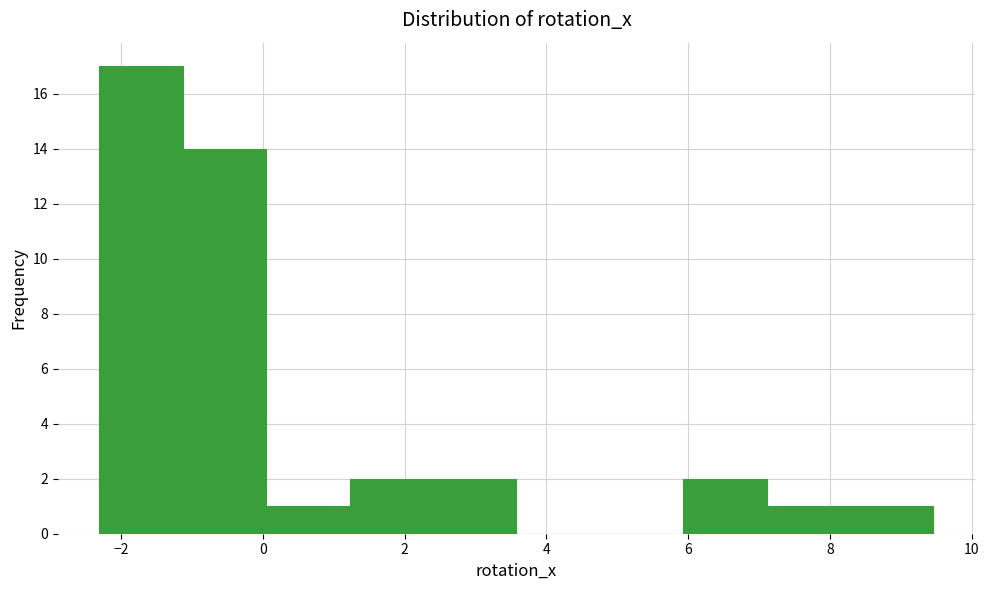

What is the height of the bar covering 8.2 to 9.4 on the x-axis? Neither the bar edges nor the heights are printed on the chart, so give them approximately, as read against the axes.

1